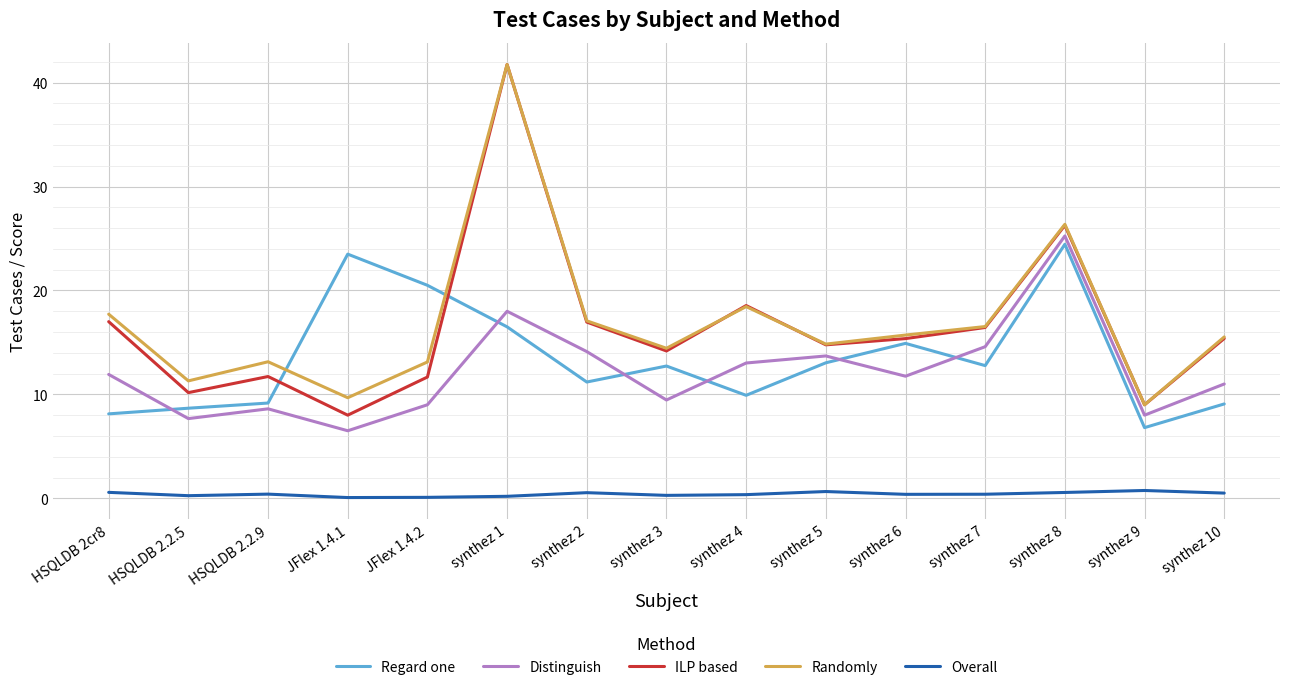

At which category is the sum across all series the highest?

synthez 1